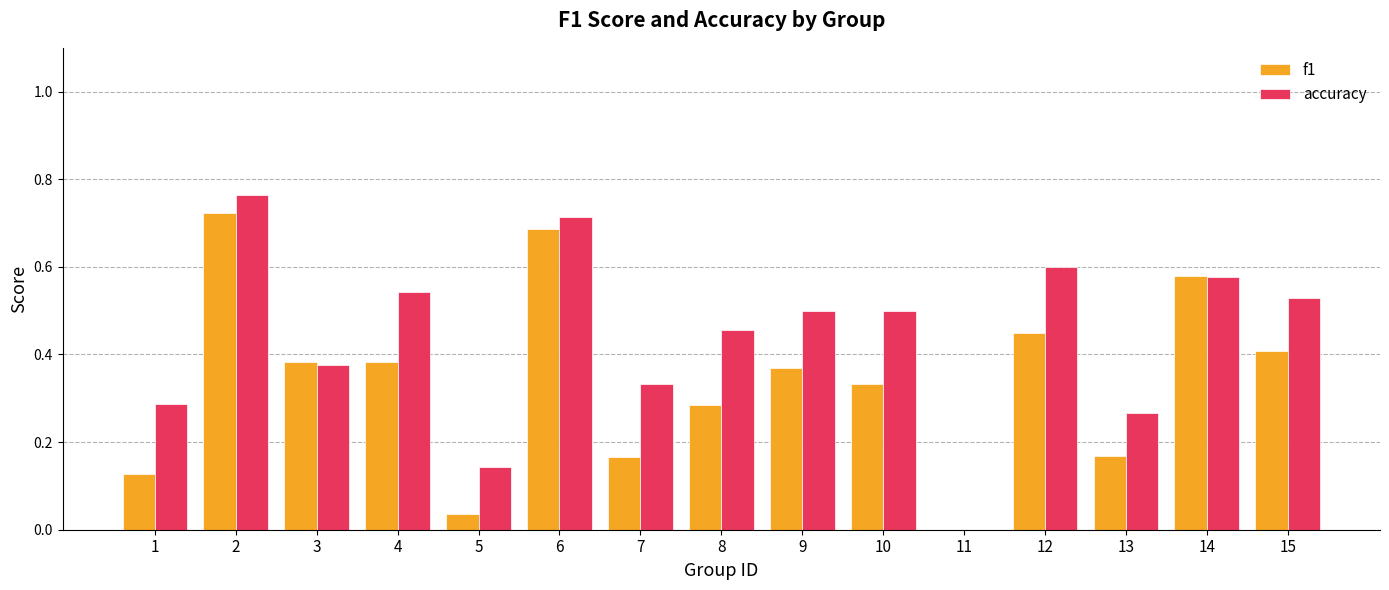

What are all the series names shown in the legend?

f1, accuracy